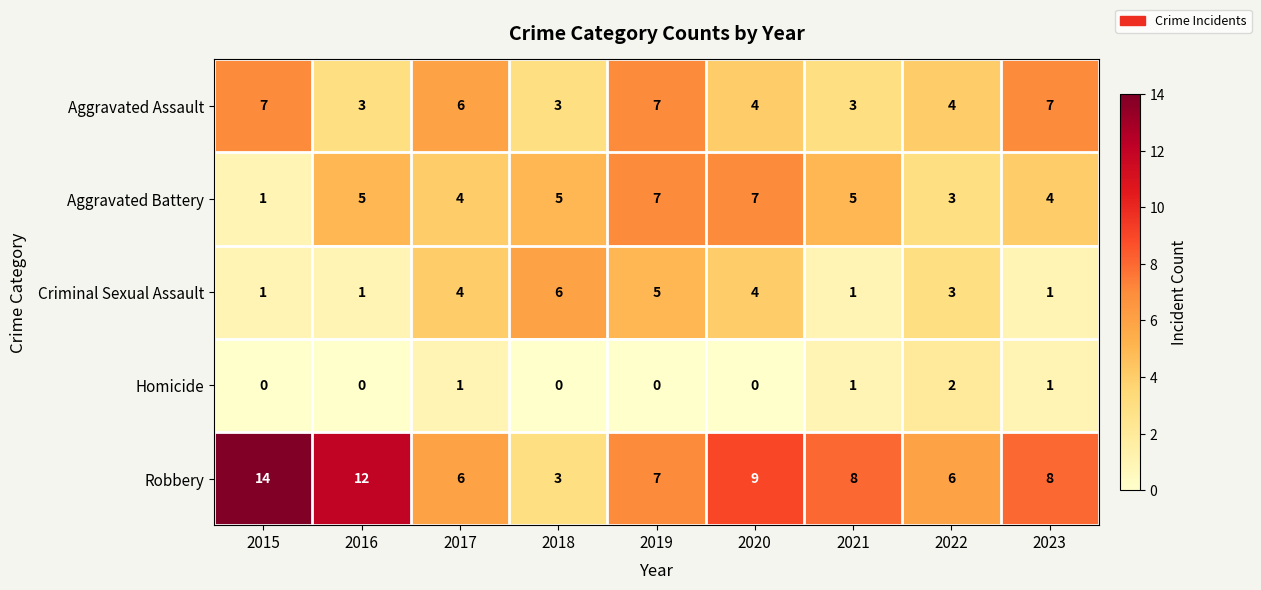

Is it true that Aggravated Battery equals 5 at 2022?

False